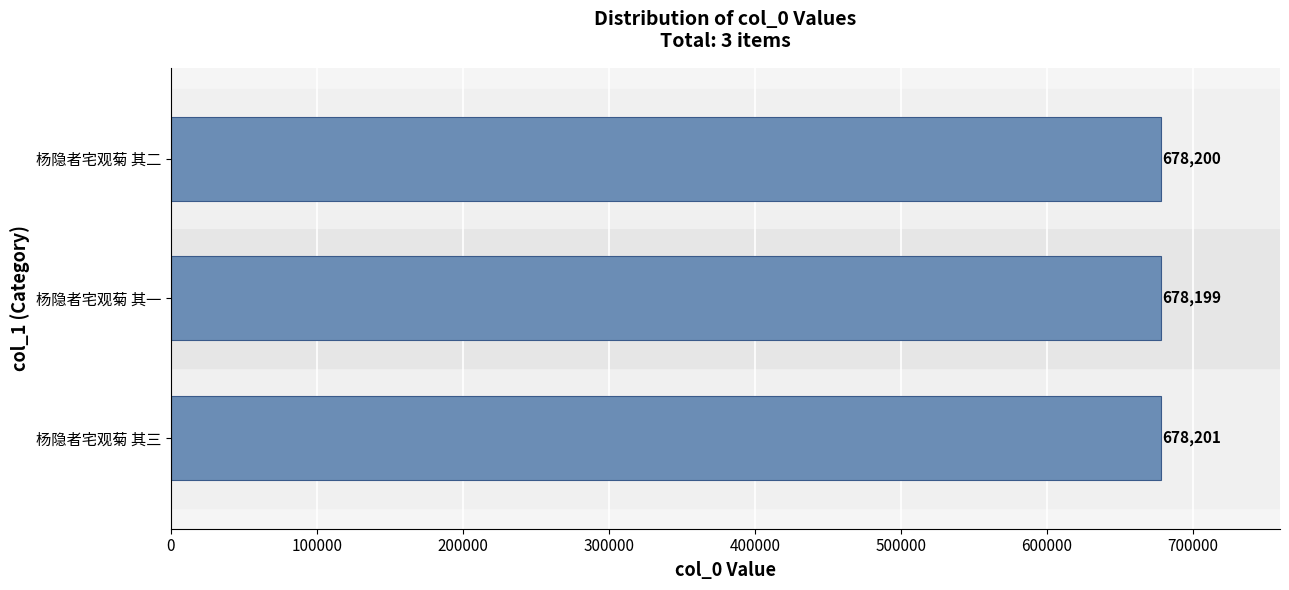

What is the change in value from 杨隐者宅观菊 其一 to 杨隐者宅观菊 其二?

+1